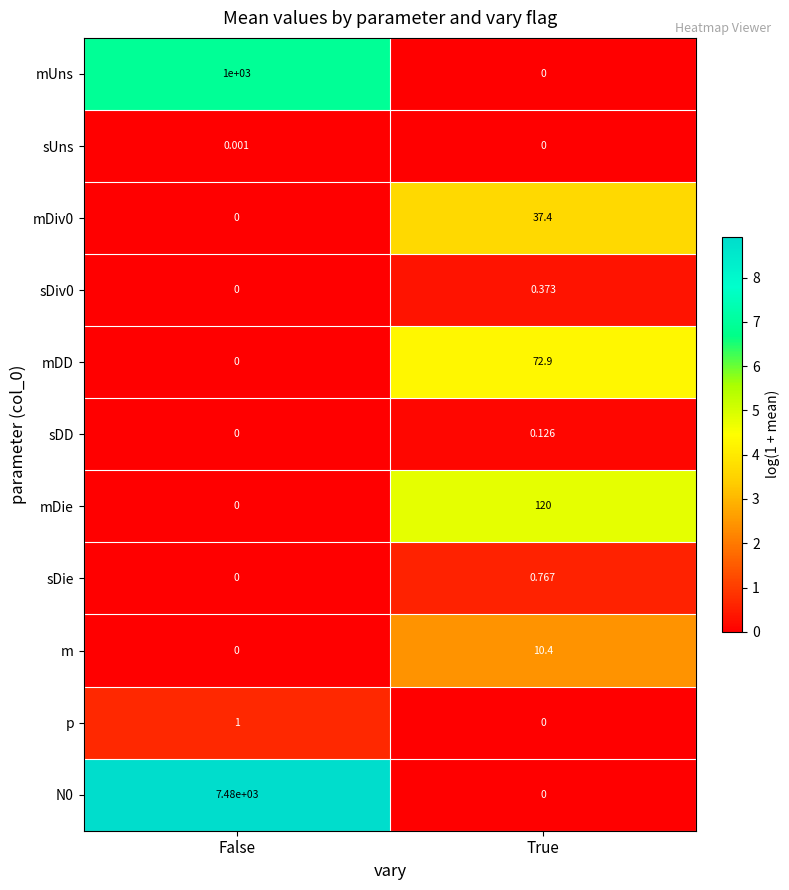

Where does the m series first go above 10?

True